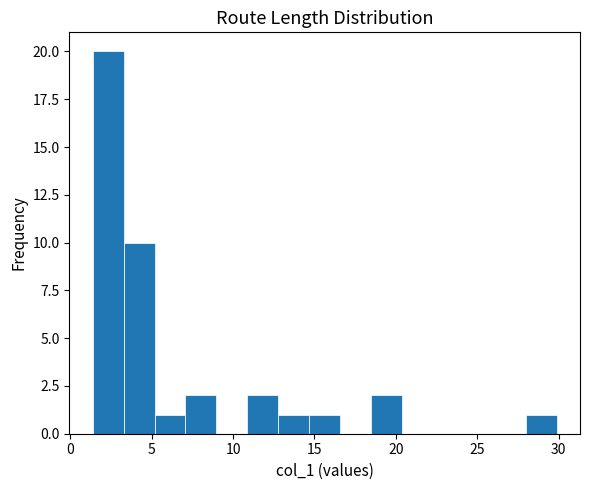

Around what value on the x-axis is the tallest bar? Give the approximate position of its centre, as read against the axis.

2.5